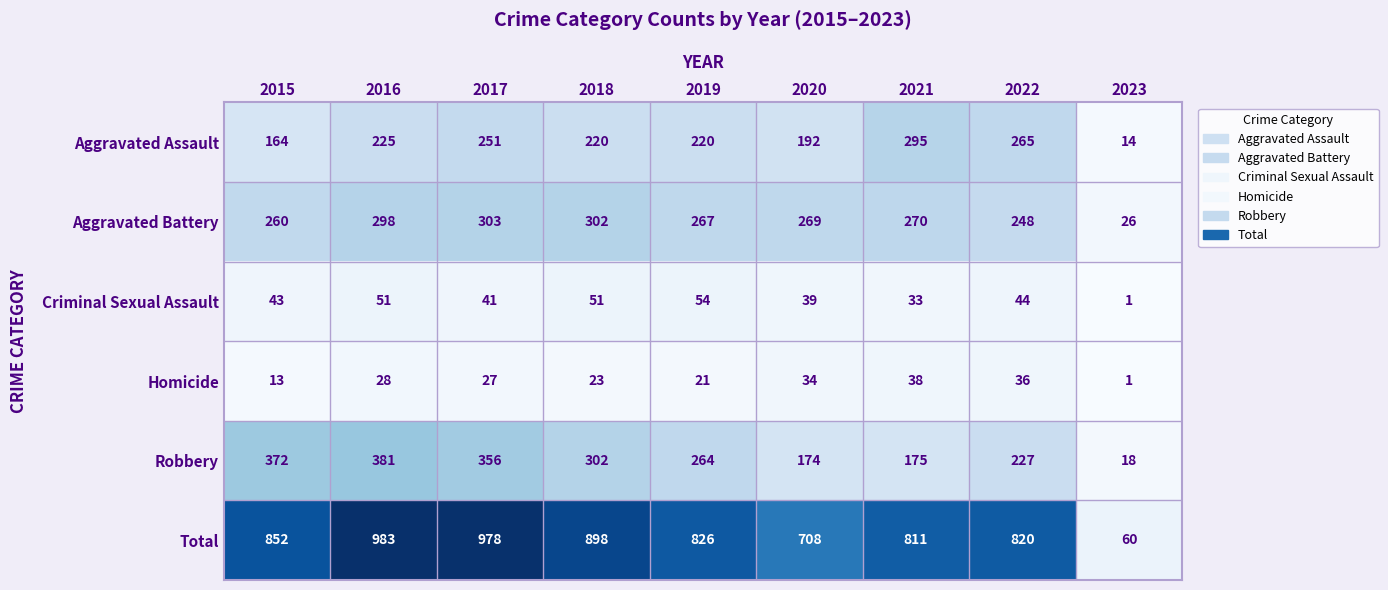

How many data points does each series have?

9